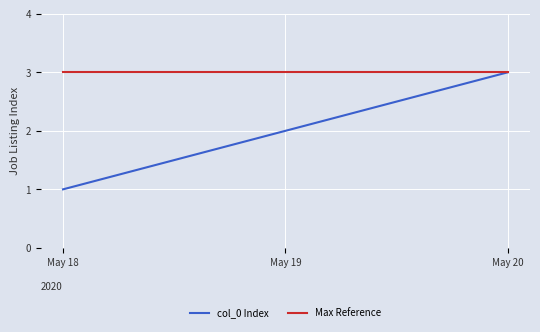

What is the difference between the maximum and second lowest values in the col_0 Index series?

1